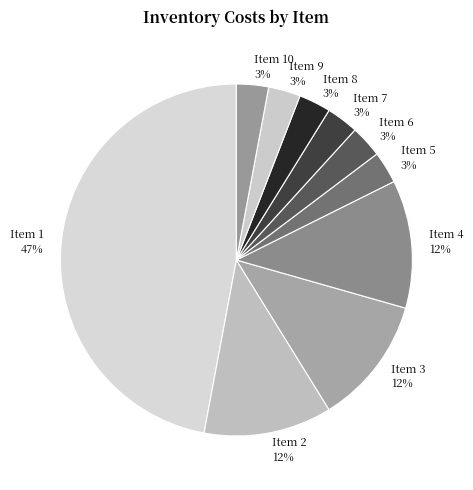

To the nearest percent, what is the difference between the largest and smallest slice percentages?

44%